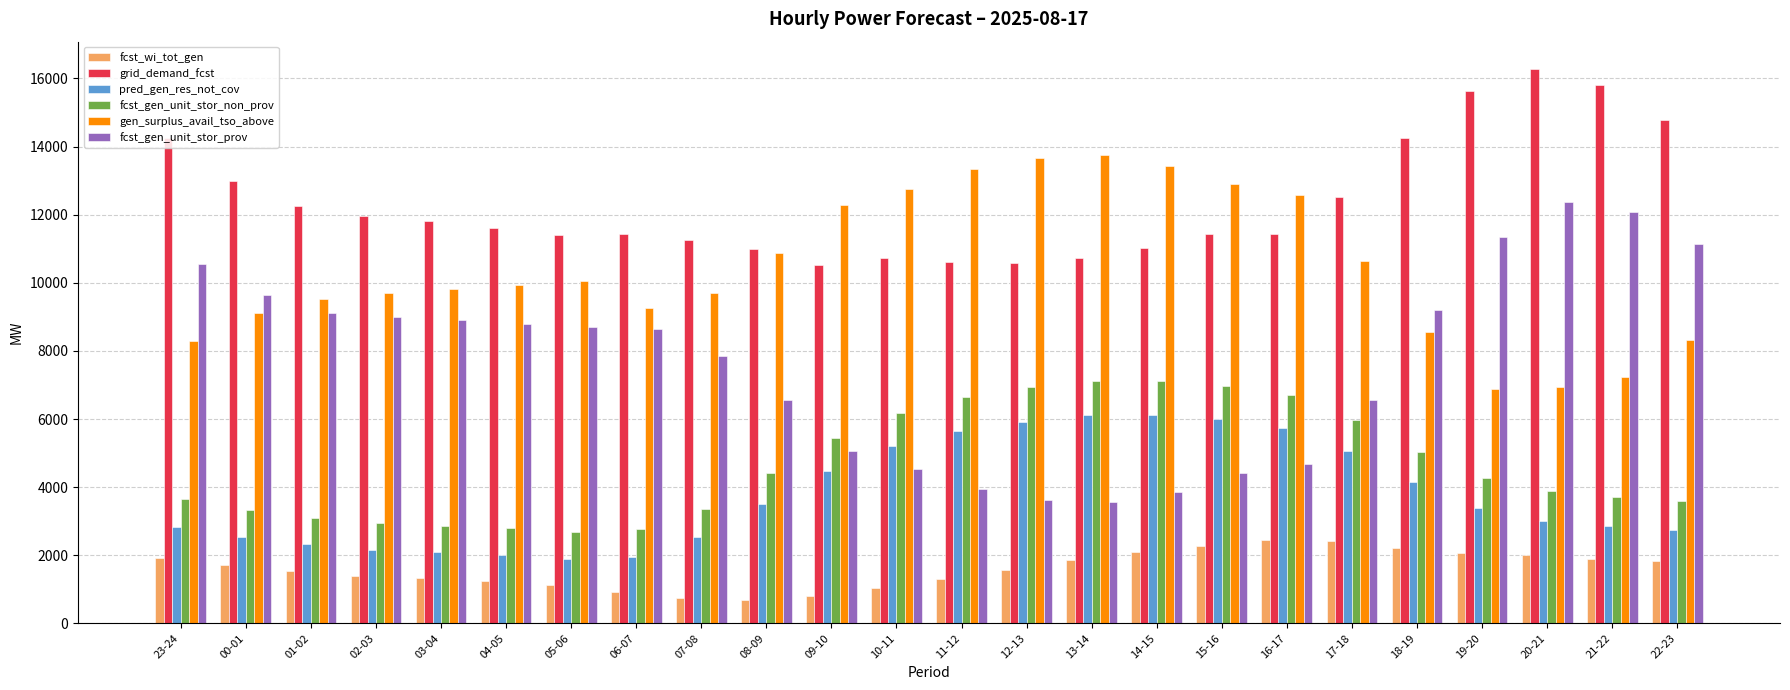

True or false: grid_demand_fcst has a value of 12533 at 17-18.

True